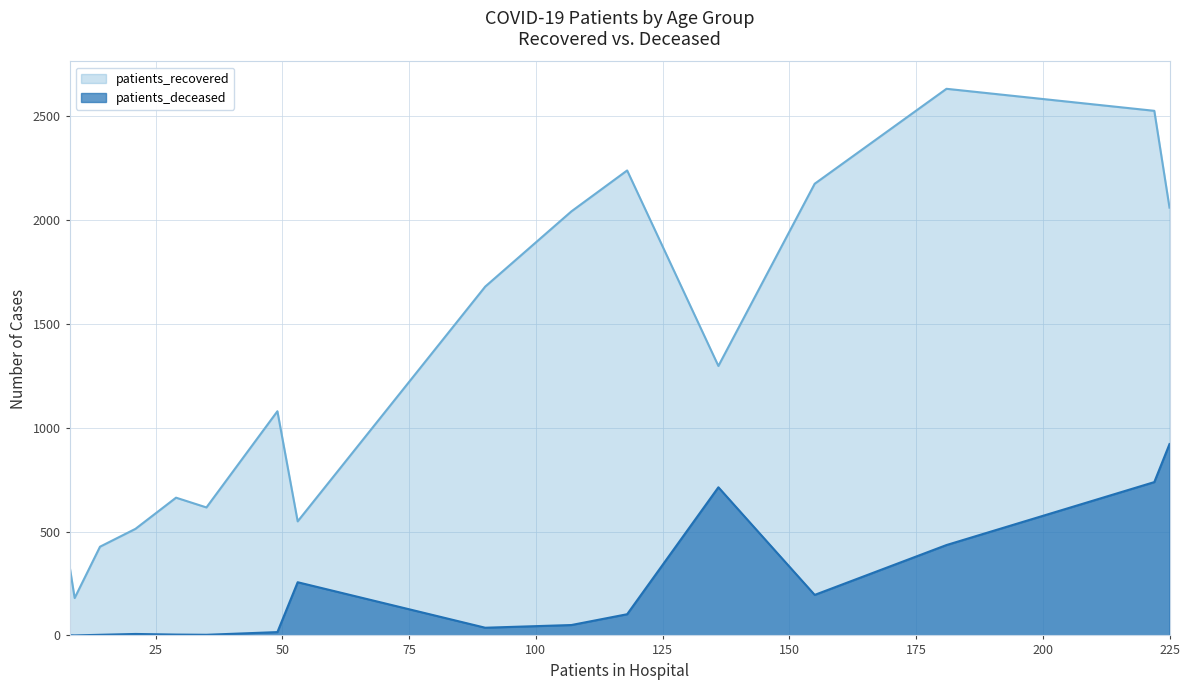

Rank the series by their maximum value, from lowest to highest.

patients_deceased, patients_recovered